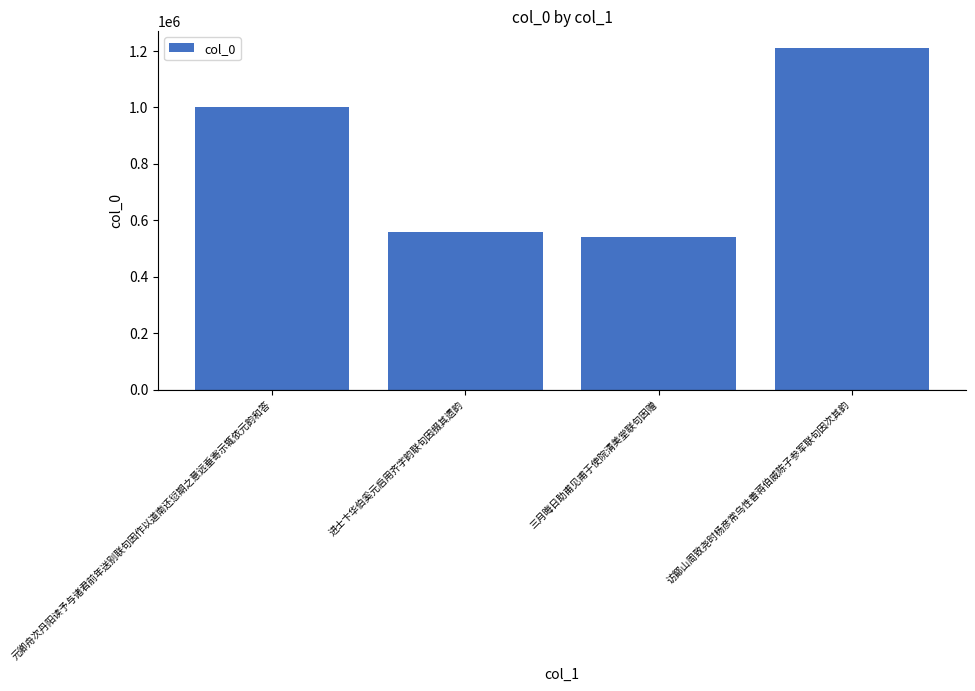

Approximately how many times larger is the value at 三月晦日助甫见甫于使院清美堂联句因赠 compared to 进士卞华伯奚元启用齐字韵联句因掇其遗韵?

1.0